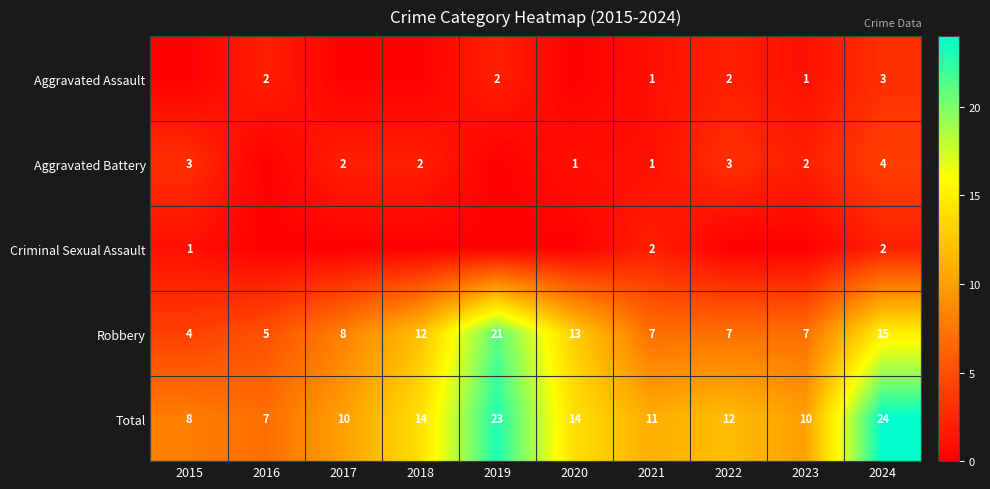

What is the total value across all series at 2024?

48